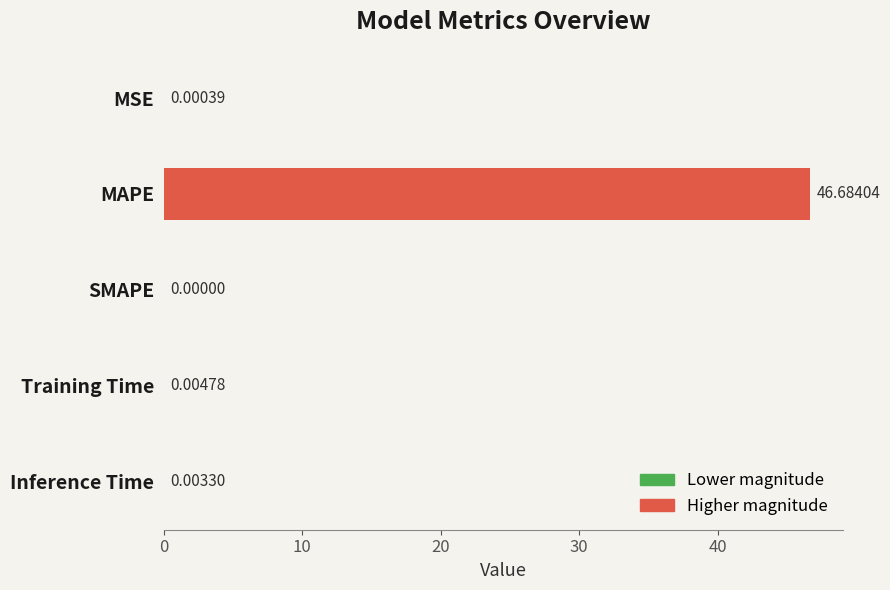

How many data points does each series have?

5